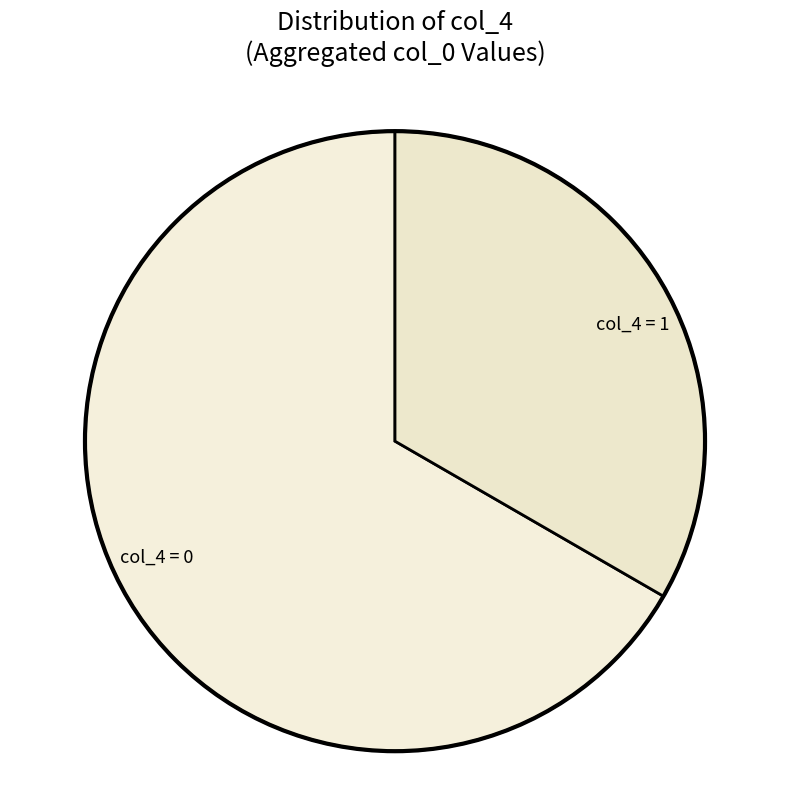

Do col_4 = 0 and col_4 = 1 together represent more than half of the pie?

Yes